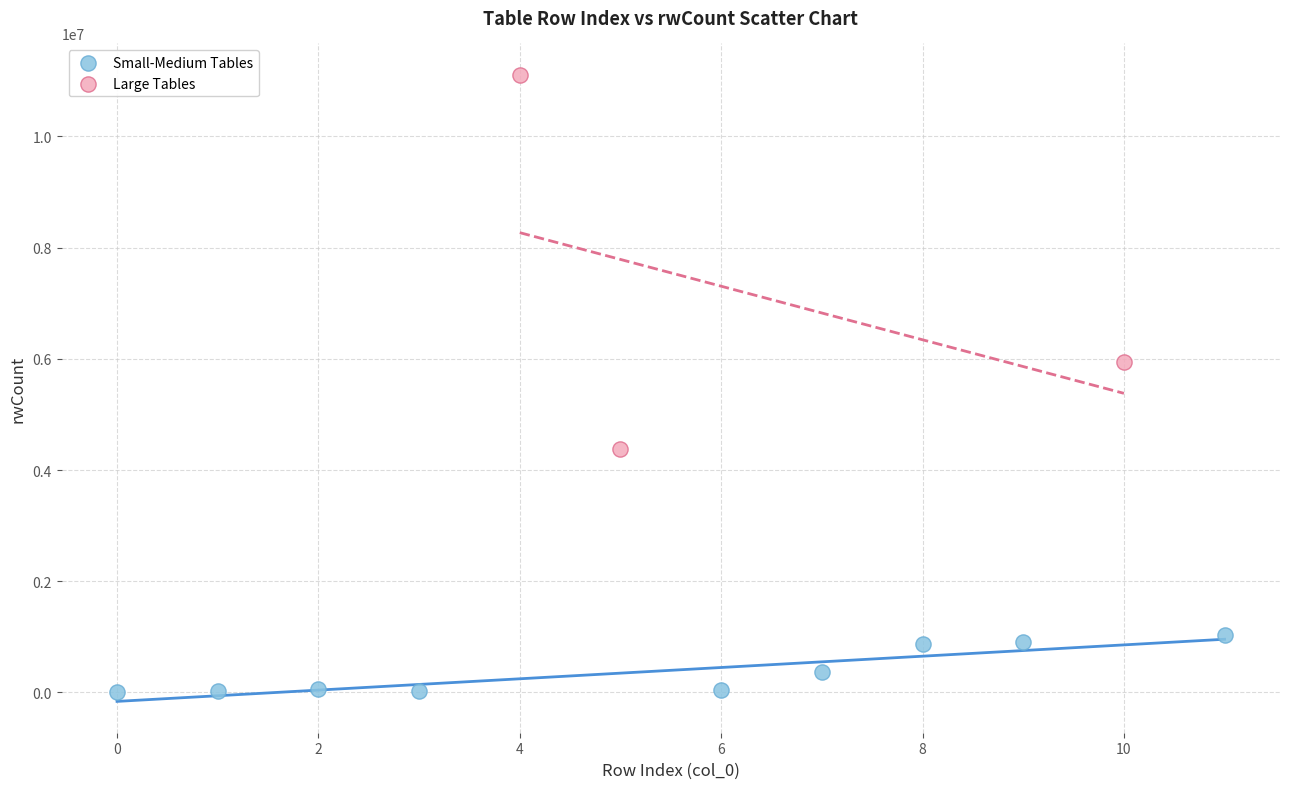

What are all the series names shown in the legend?

Small-Medium Tables, Large Tables